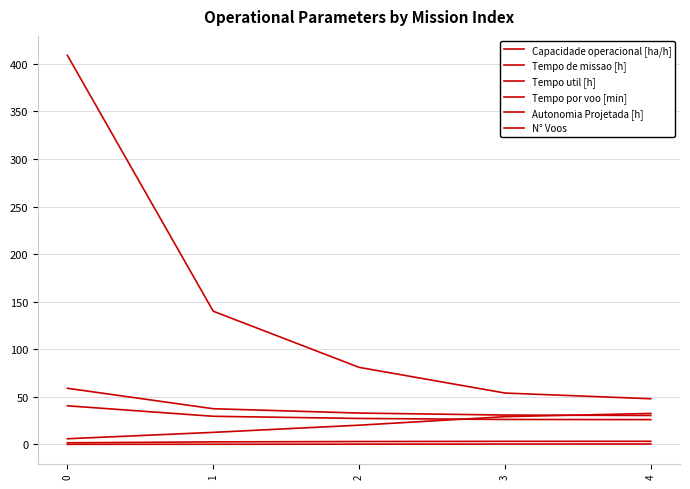

How many lines are shown in the chart?

6